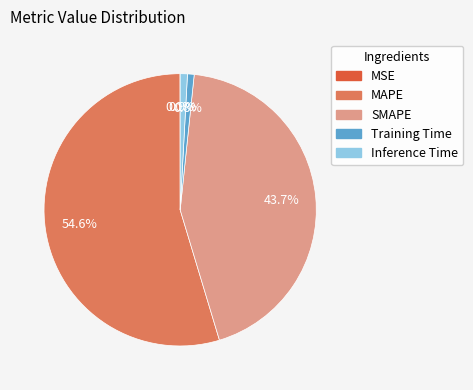

To the nearest percent, what is the difference between the largest and smallest slice percentages?

55%